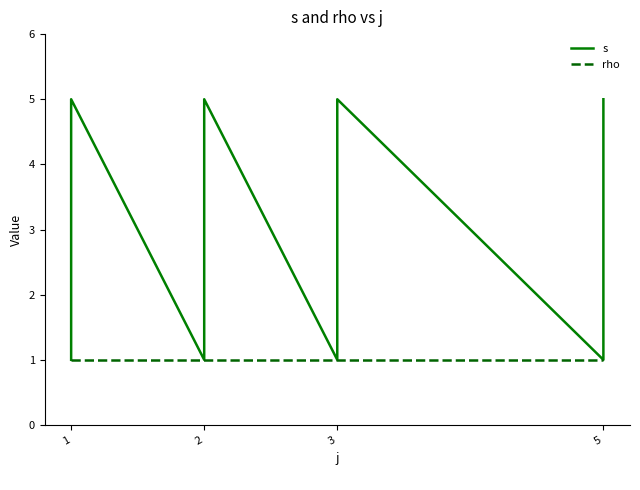

What is the minimum value for rho?

1